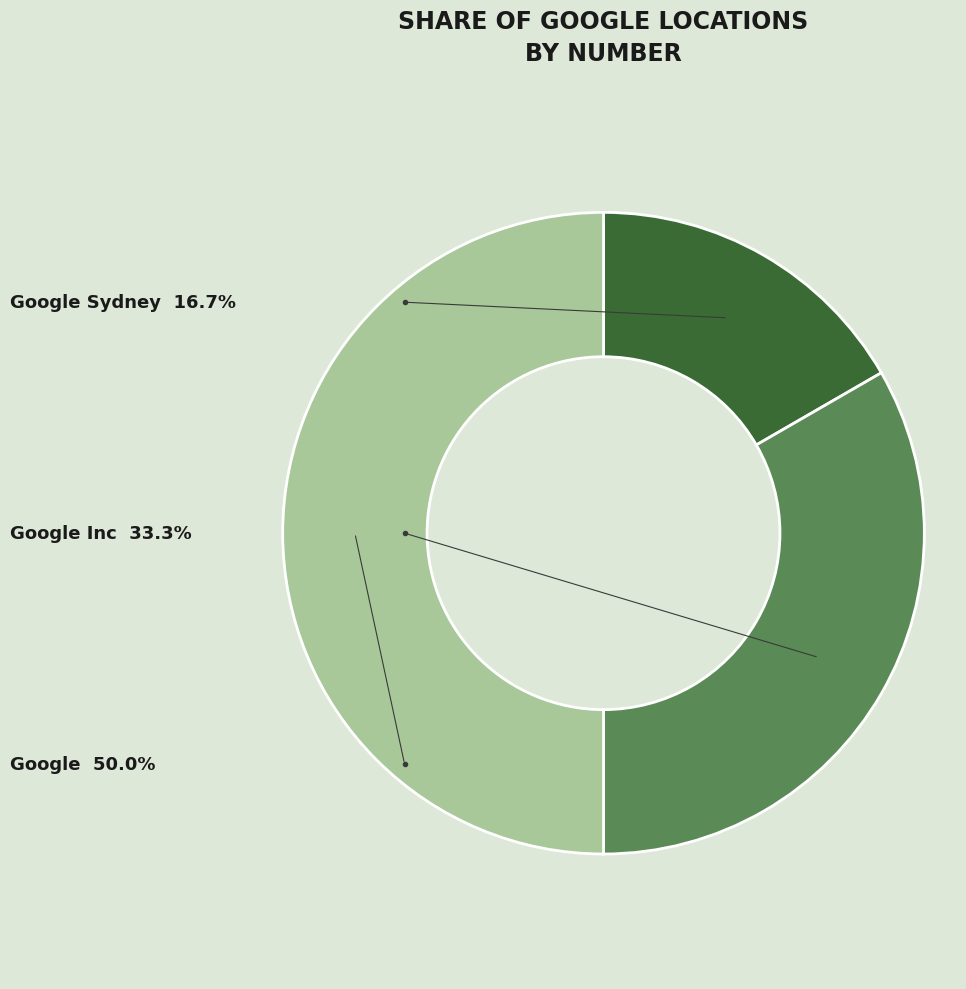

True or false: Google Sydney accounts for 17% of the total.

True